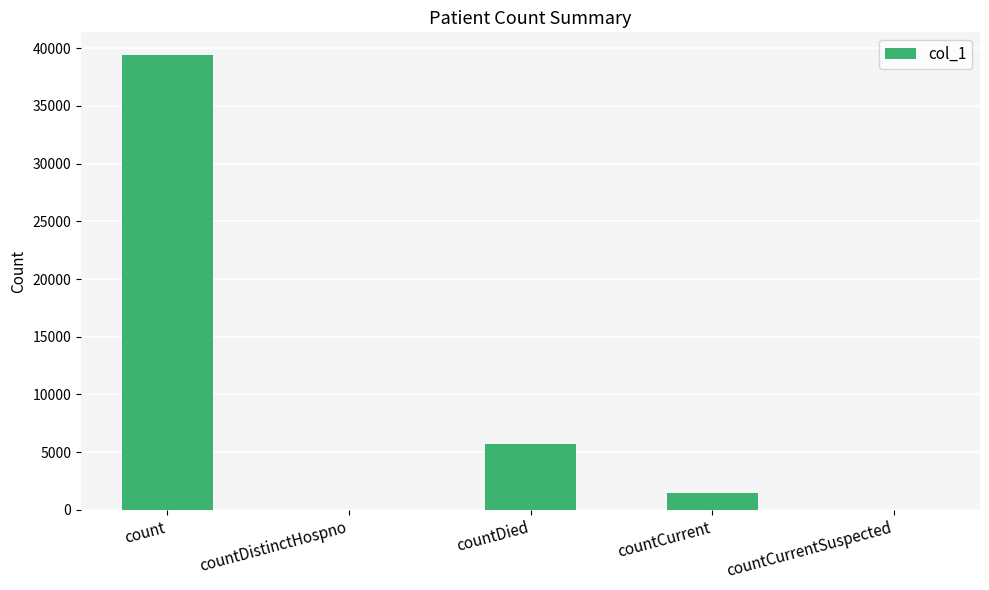

The value at countDistinctHospno is 0. True or false?

True